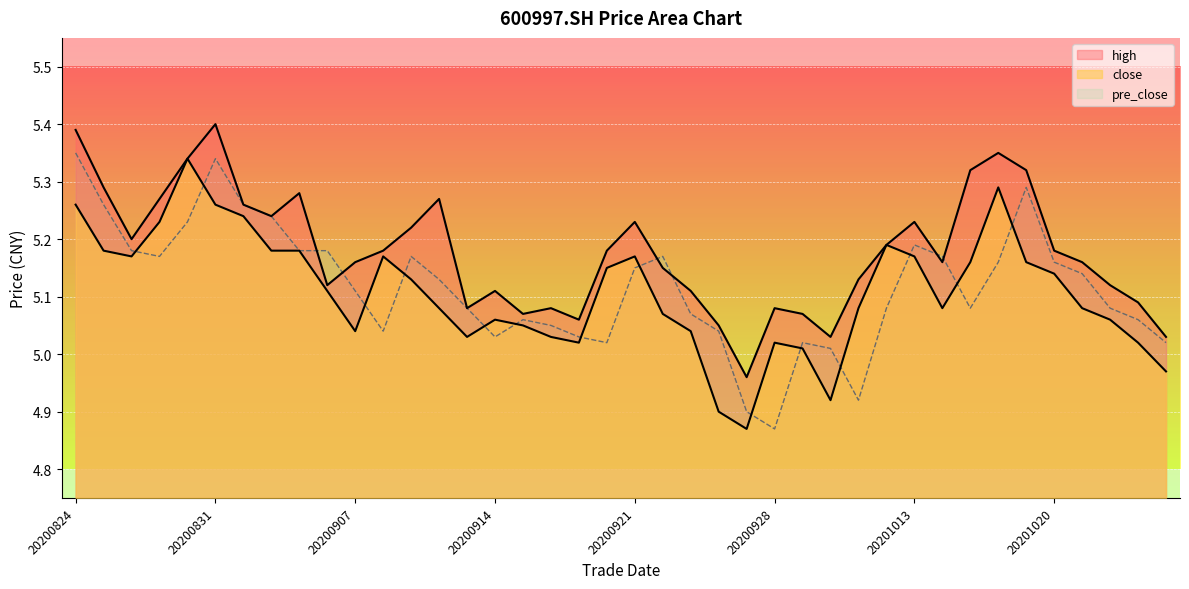

What is the difference between the maximum and minimum values in the high series?

0.4